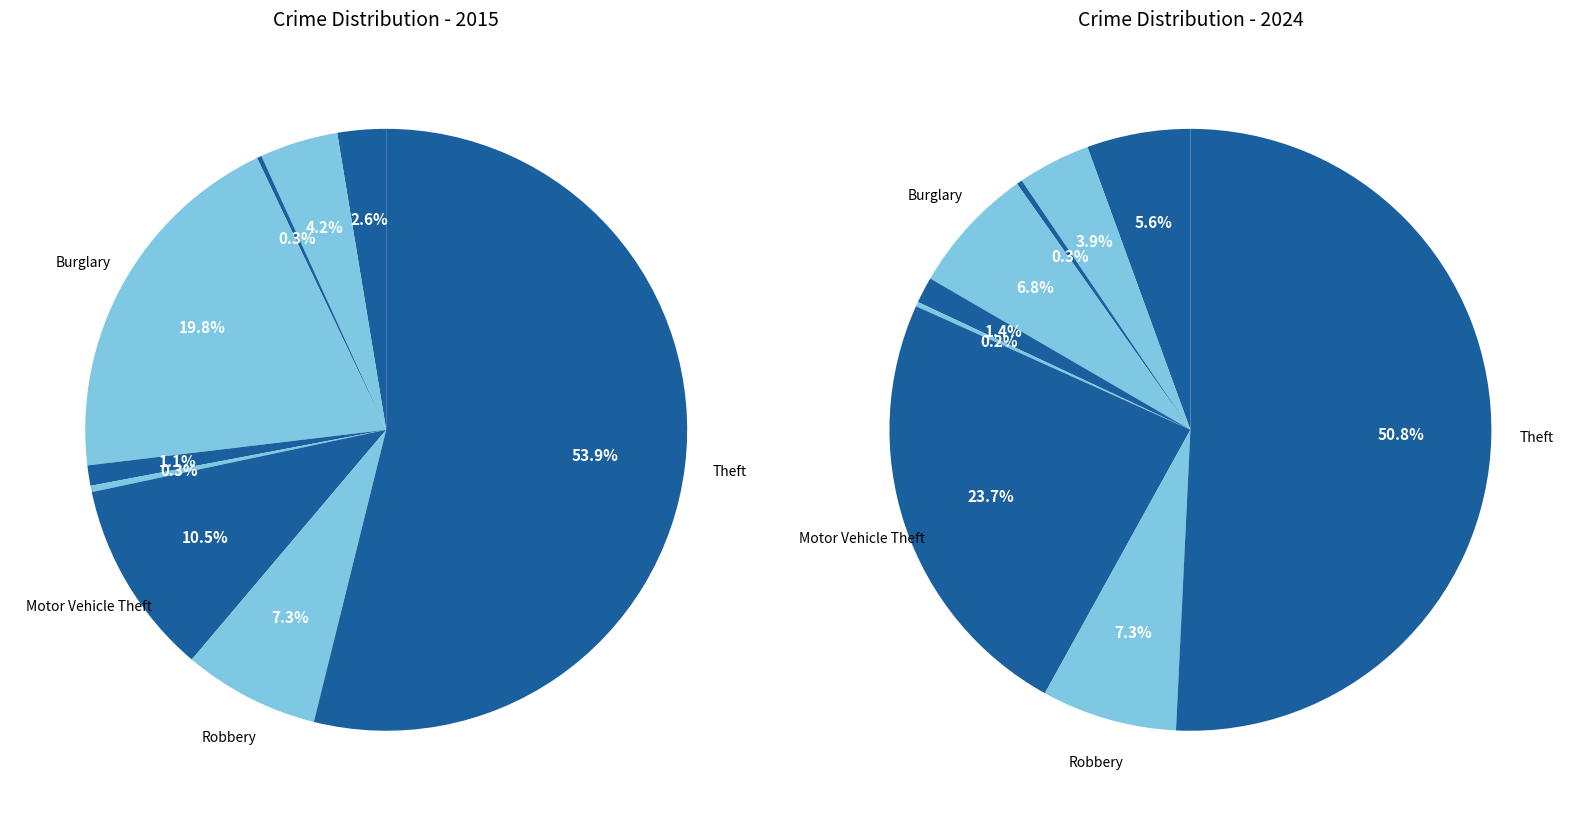

At Homicide, list the series in order from smallest to largest.

2015, 2024